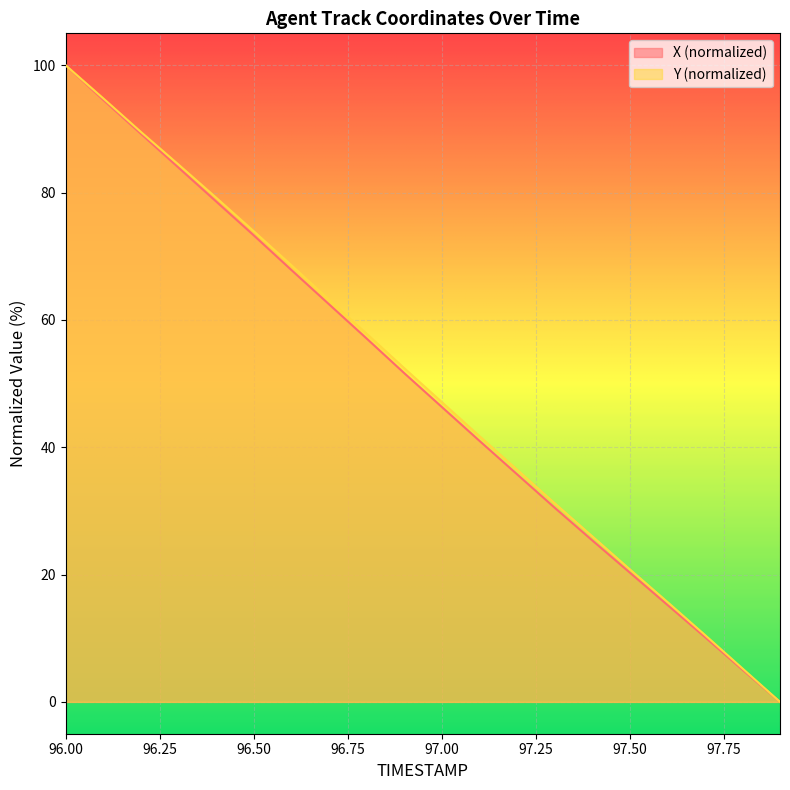

Reading left to right, list all the values displayed in this chart.

X: 100.0	94.6	89.2	83.9	78.6	73.3	67.9	62.5	57.1	51.7	46.4	41.0	35.8	30.5	25.4	20.3	15.3	10.2	5.1	0.0
Y: 100.0	94.8	89.5	84.4	79.2	74.0	68.6	63.2	57.9	52.5	47.1	41.8	36.5	31.2	26.0	20.9	15.7	10.5	5.3	0.0